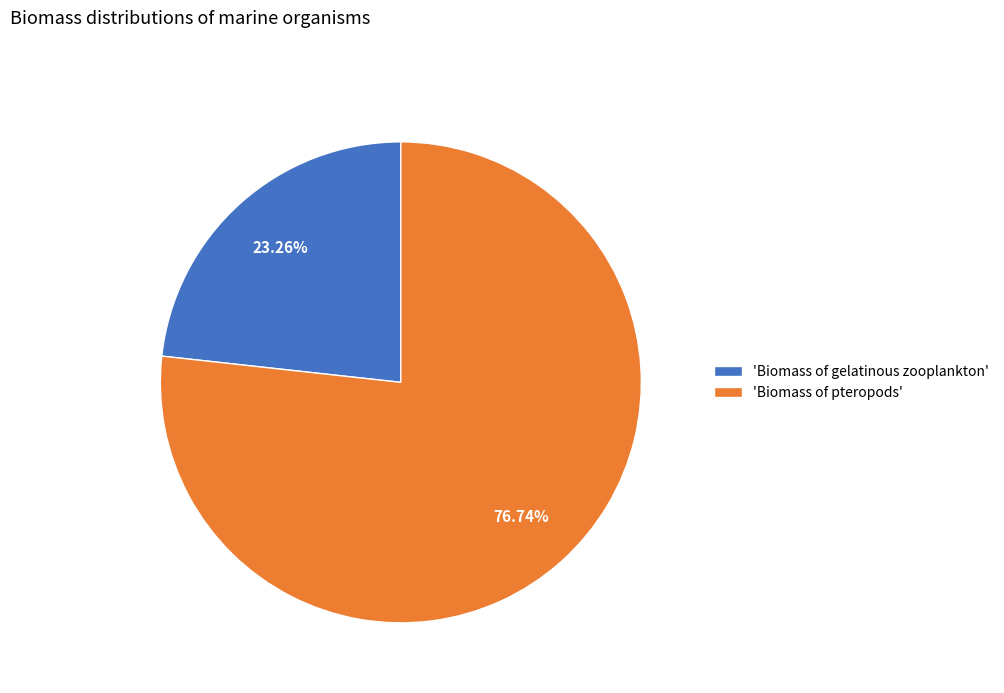

Is the sum of 'Biomass of gelatinous zooplankton' and 'Biomass of pteropods' greater than half?

Yes